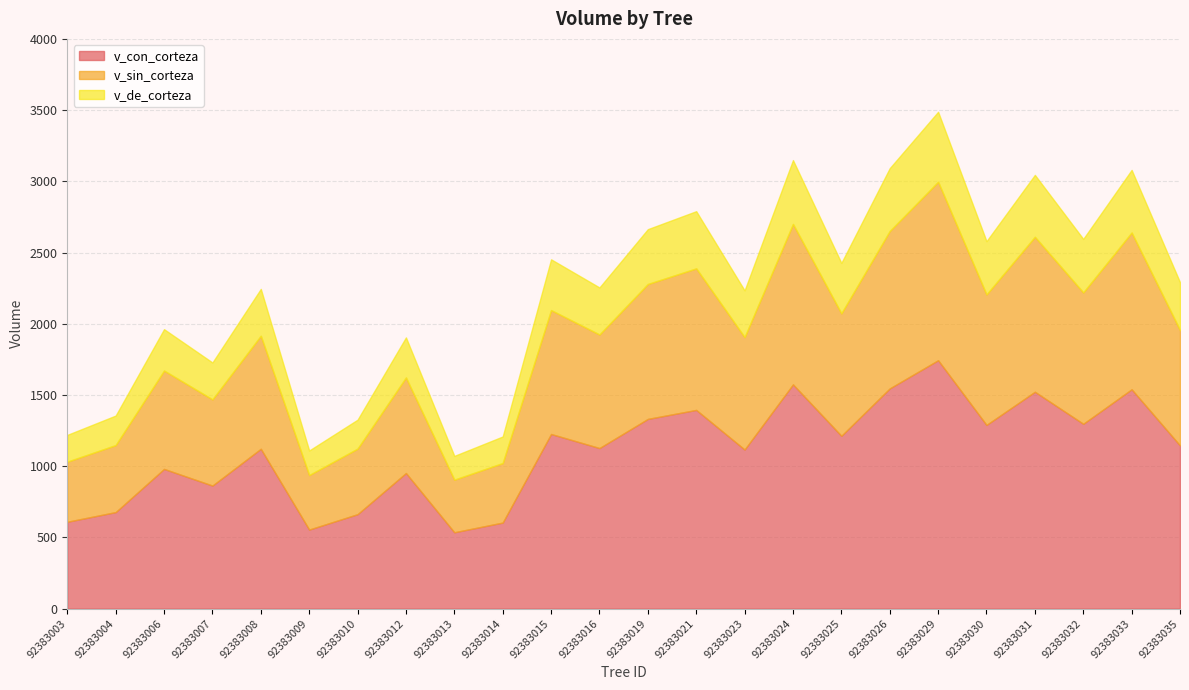

Reading right to left, what are all the values shown in this chart?

v_con_corteza: 92383035=1145.8	92383033=1540.1	92383032=1297.9	92383031=1522.6	92383030=1289.9	92383029=1744.1	92383026=1546.2	92383025=1213.6	92383024=1574.4	92383023=1117.1	92383021=1395.2	92383019=1332.1	92383016=1127.4	92383015=1226.2	92383014=604.3	92383013=536.2	92383012=952.1	92383010=663.3	92383009=555.1	92383008=1122.3	92383007=864.1	92383006=981.0	92383004=677.8	92383003=609.9
v_sin_corteza: 92383035=809.8	92383033=1100.3	92383032=922.0	92383031=1087.7	92383030=915.9	92383029=1252.6	92383026=1104.9	92383025=859.5	92383024=1126.1	92383023=789.0	92383021=993.5	92383019=947.0	92383016=797.1	92383015=869.6	92383014=417.7	92383013=369.1	92383012=670.5	92383010=460.1	92383009=382.5	92383008=793.4	92383007=605.0	92383006=690.3	92383004=470.3	92383003=421.7
v_de_corteza: 92383035=336.0	92383033=439.8	92383032=375.8	92383031=434.9	92383030=374.0	92383029=491.5	92383026=441.4	92383025=354.1	92383024=448.3	92383023=328.1	92383021=401.7	92383019=385.1	92383016=330.3	92383015=356.6	92383014=186.6	92383013=167.1	92383012=281.6	92383010=203.2	92383009=172.6	92383008=329.0	92383007=259.1	92383006=290.7	92383004=207.5	92383003=188.2